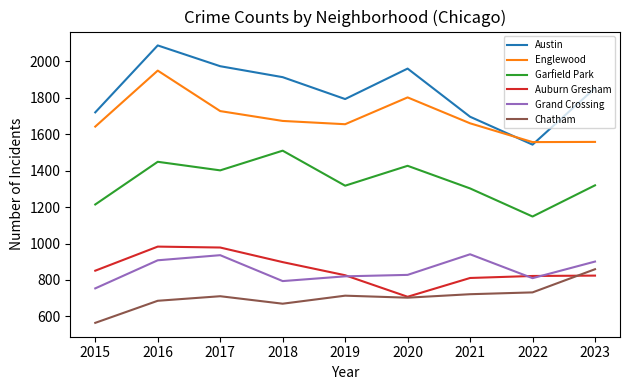

What is the difference between the maximum and second lowest values in the Grand Crossing series?

147